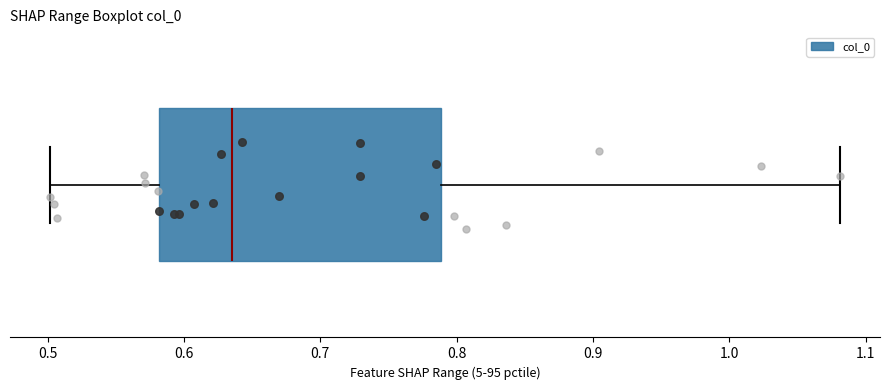

Where is the right edge of the box on the x-axis? The values are not printed on the chart, so give them approximately, as read against the axis.

0.79